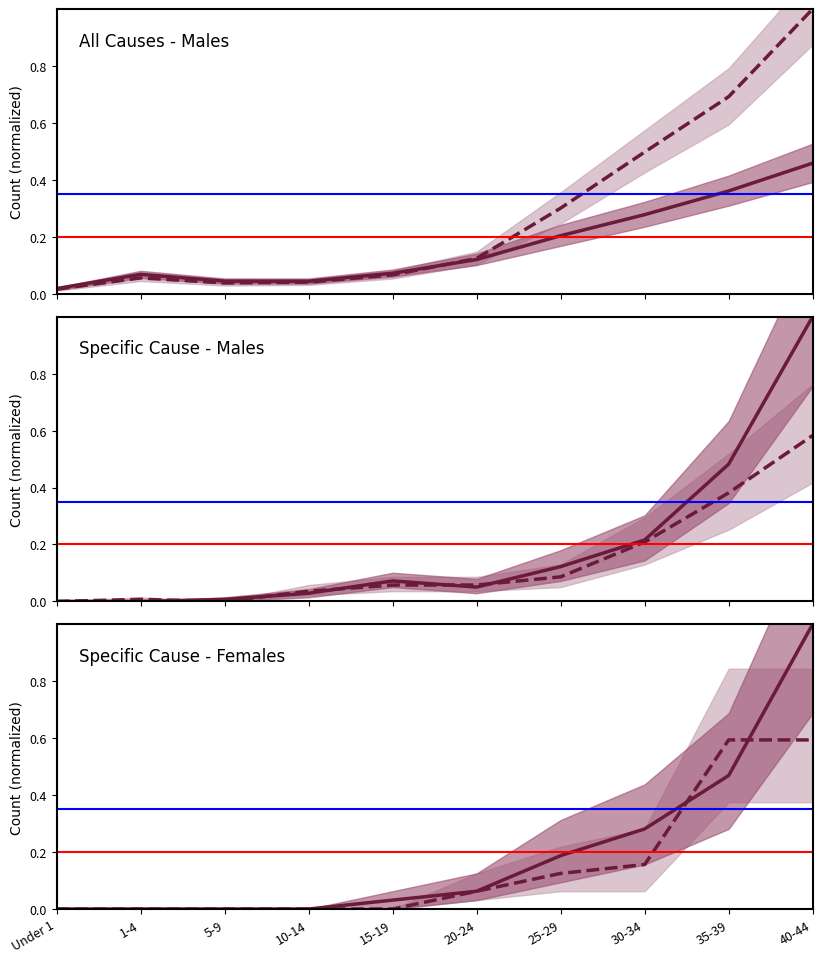

What is the label of the 6th point from the right?

15-19